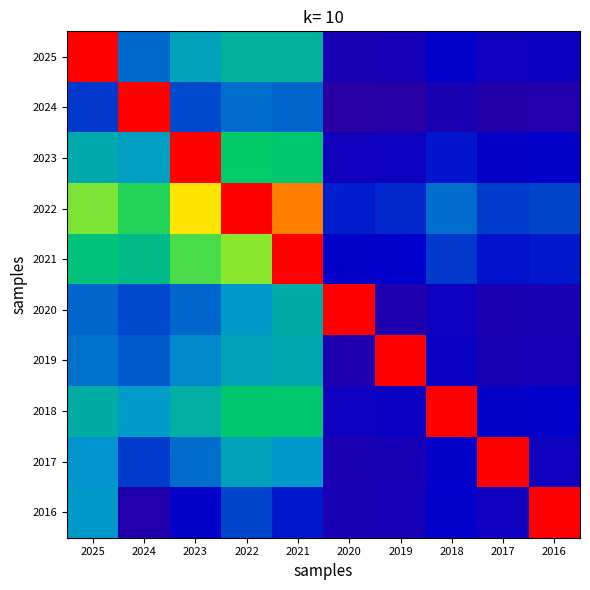

What is the maximum value shown in the chart?

1.0